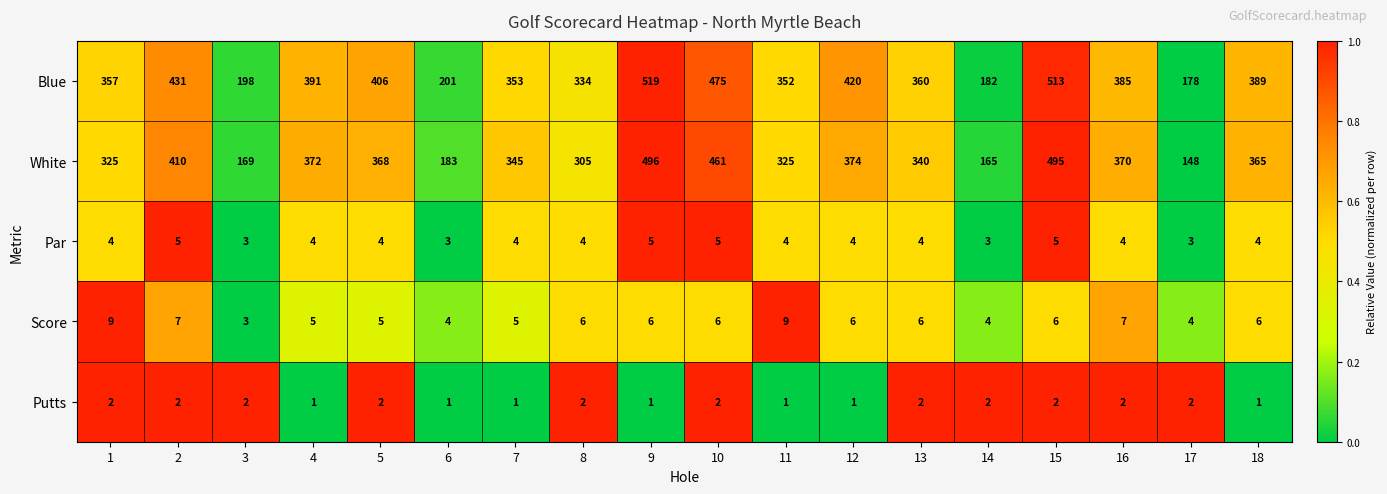

What is the spread (max minus min) of values at 17?

176